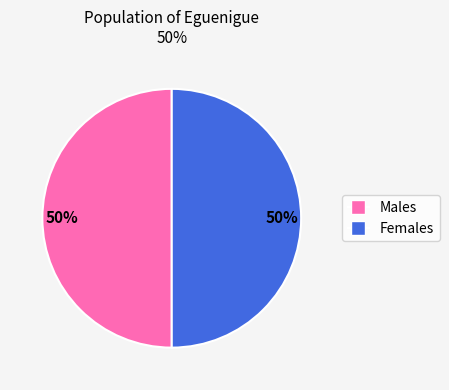

To the nearest percent, what is the average slice percentage?

50%